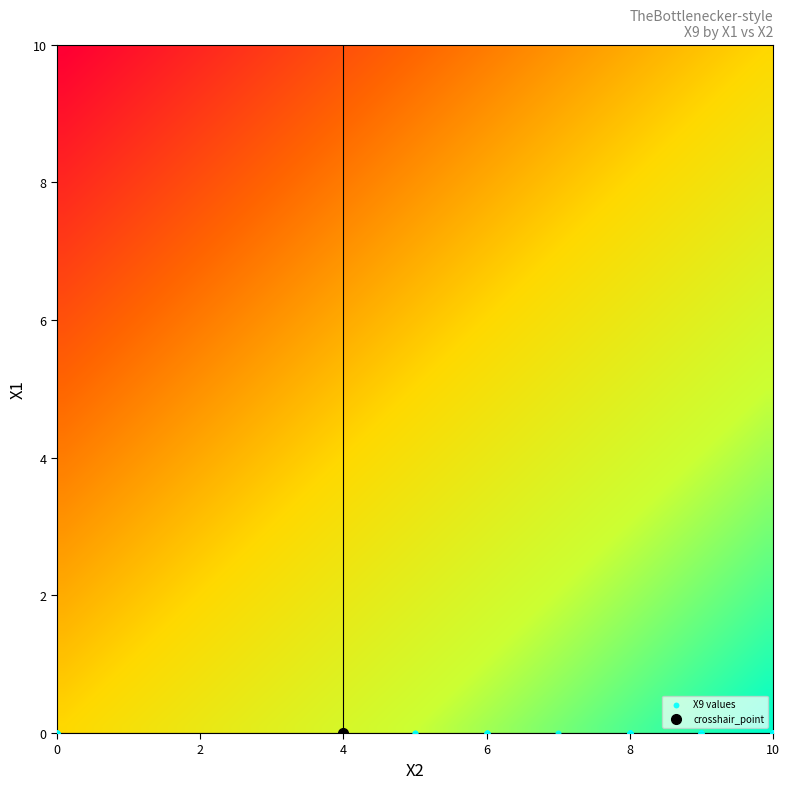

How many values in the 8 series exceed 6?

3